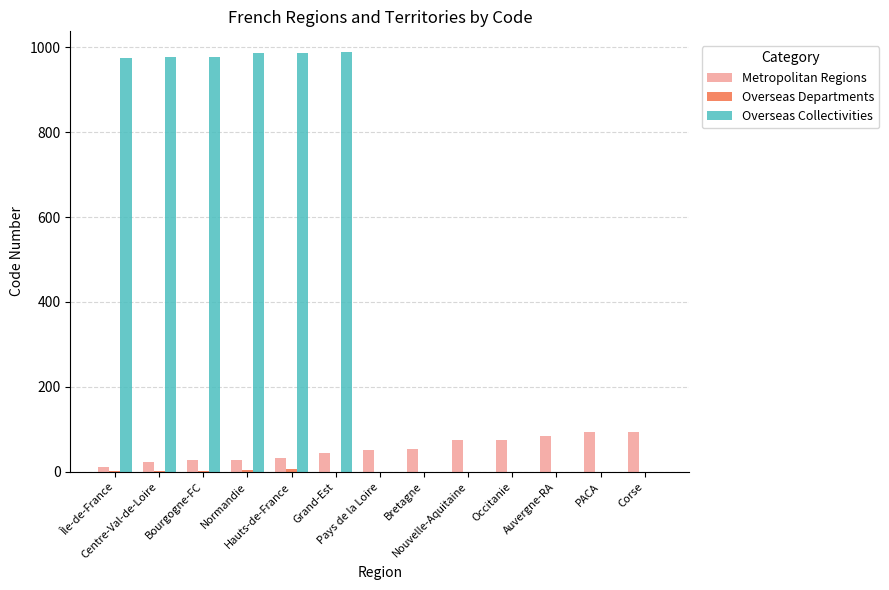

What is the sum of the Metropolitan Regions values at Bourgogne-FC and PACA?

120